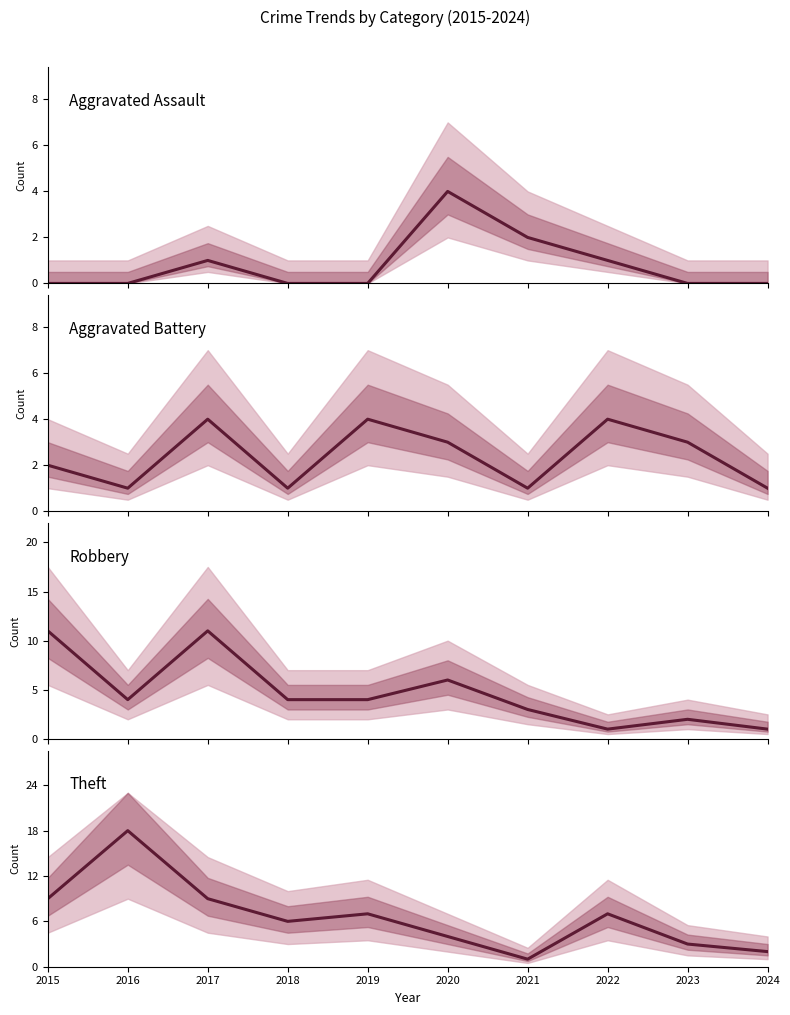

At which category is the sum across all series the highest?

2017